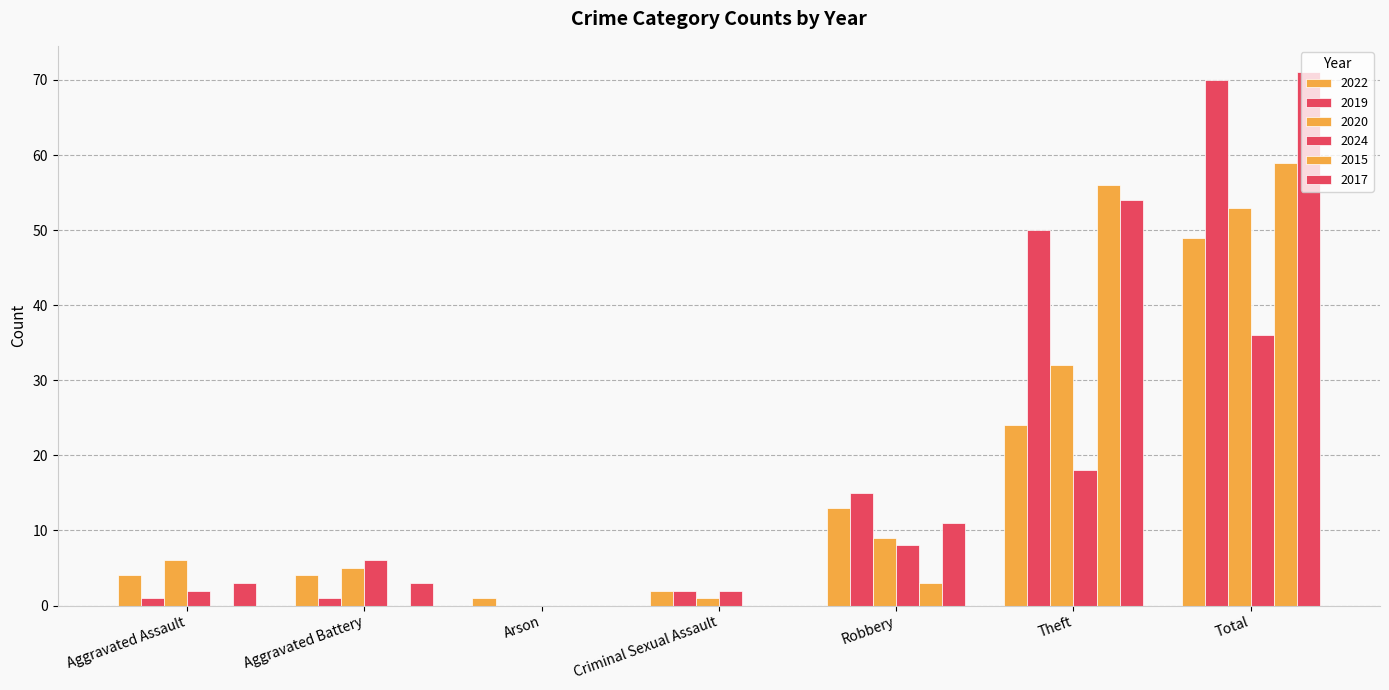

What is the sum of the 2017 values at Robbery and Total?

82